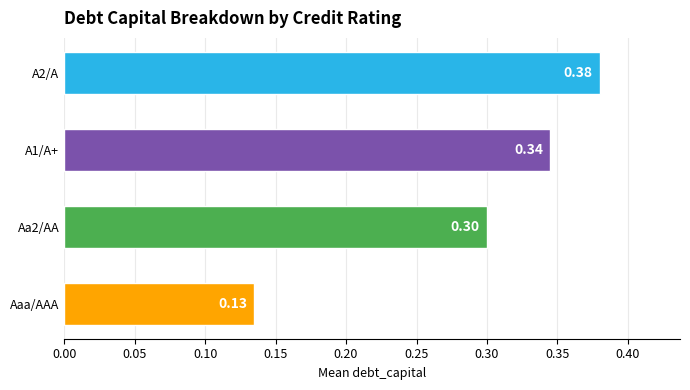

Rank the categories by value from highest to lowest.

A2/A, A1/A+, Aa2/AA, Aaa/AAA